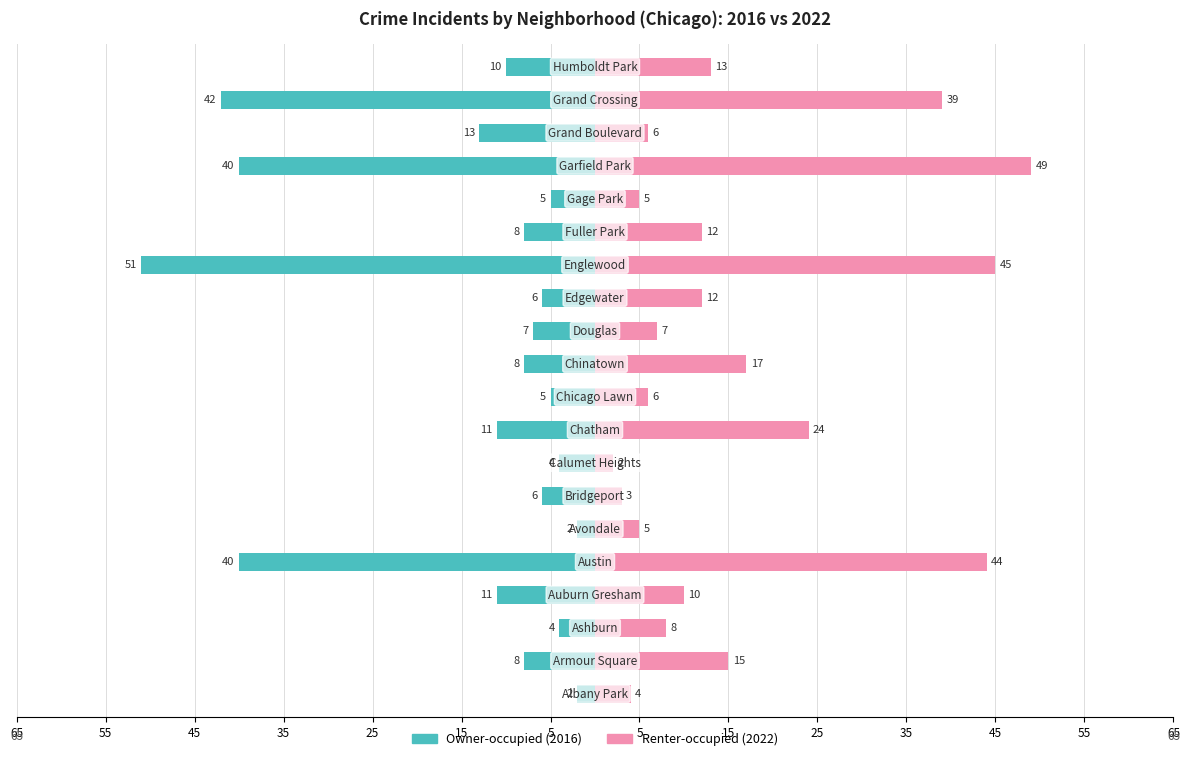

Reading right to left, list all the values displayed in this chart.

2022: Humboldt Park=13	Grand Crossing=39	Grand Boulevard=6	Garfield Park=49	Gage Park=5	Fuller Park=12	Englewood=45	Edgewater=12	Douglas=7	Chinatown=17	Chicago Lawn=6	Chatham=24	Calumet Heights=2	Bridgeport=3	Avondale=5	Austin=44	Auburn Gresham=10	Ashburn=8	Armour Square=15	Albany Park=4
2016: Humboldt Park=-10	Grand Crossing=-42	Grand Boulevard=-13	Garfield Park=-40	Gage Park=-5	Fuller Park=-8	Englewood=-51	Edgewater=-6	Douglas=-7	Chinatown=-8	Chicago Lawn=-5	Chatham=-11	Calumet Heights=-4	Bridgeport=-6	Avondale=-2	Austin=-40	Auburn Gresham=-11	Ashburn=-4	Armour Square=-8	Albany Park=-2